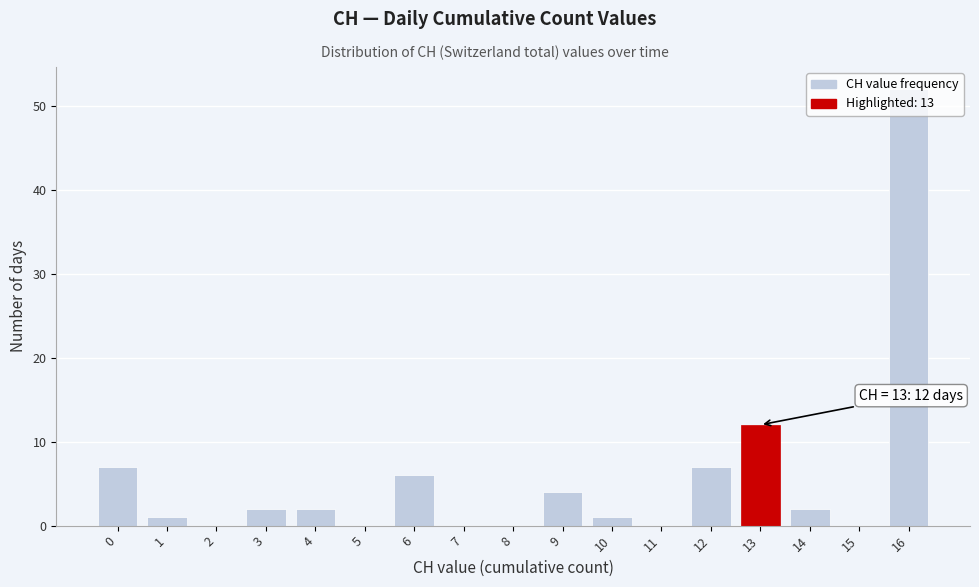

Which label corresponds to the largest value in the chart?

16